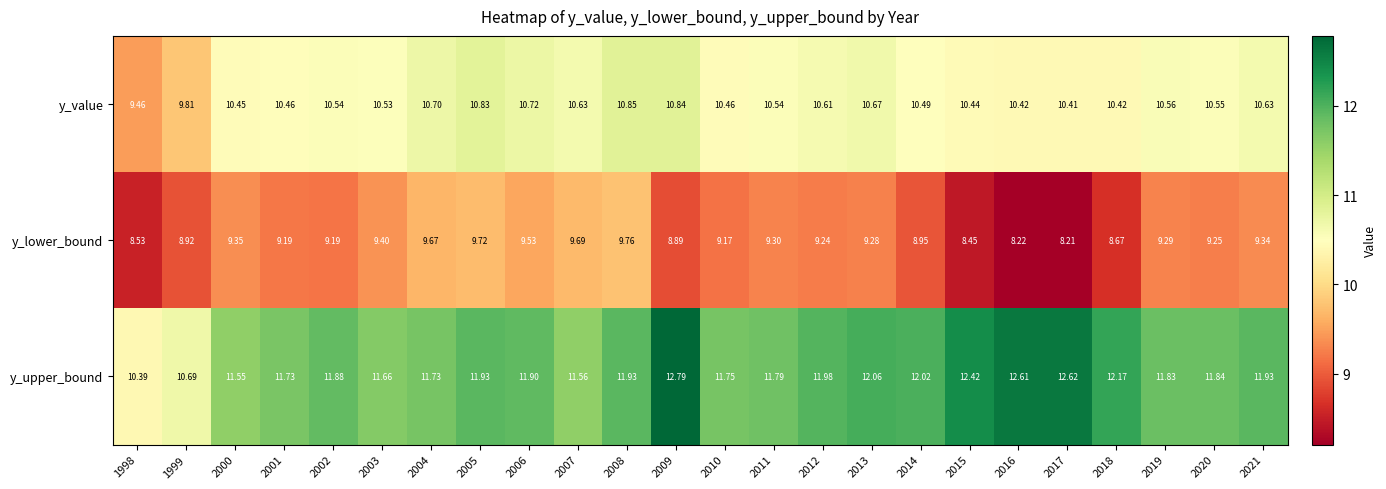

Which series has the largest total across all categories?

y_upper_bound